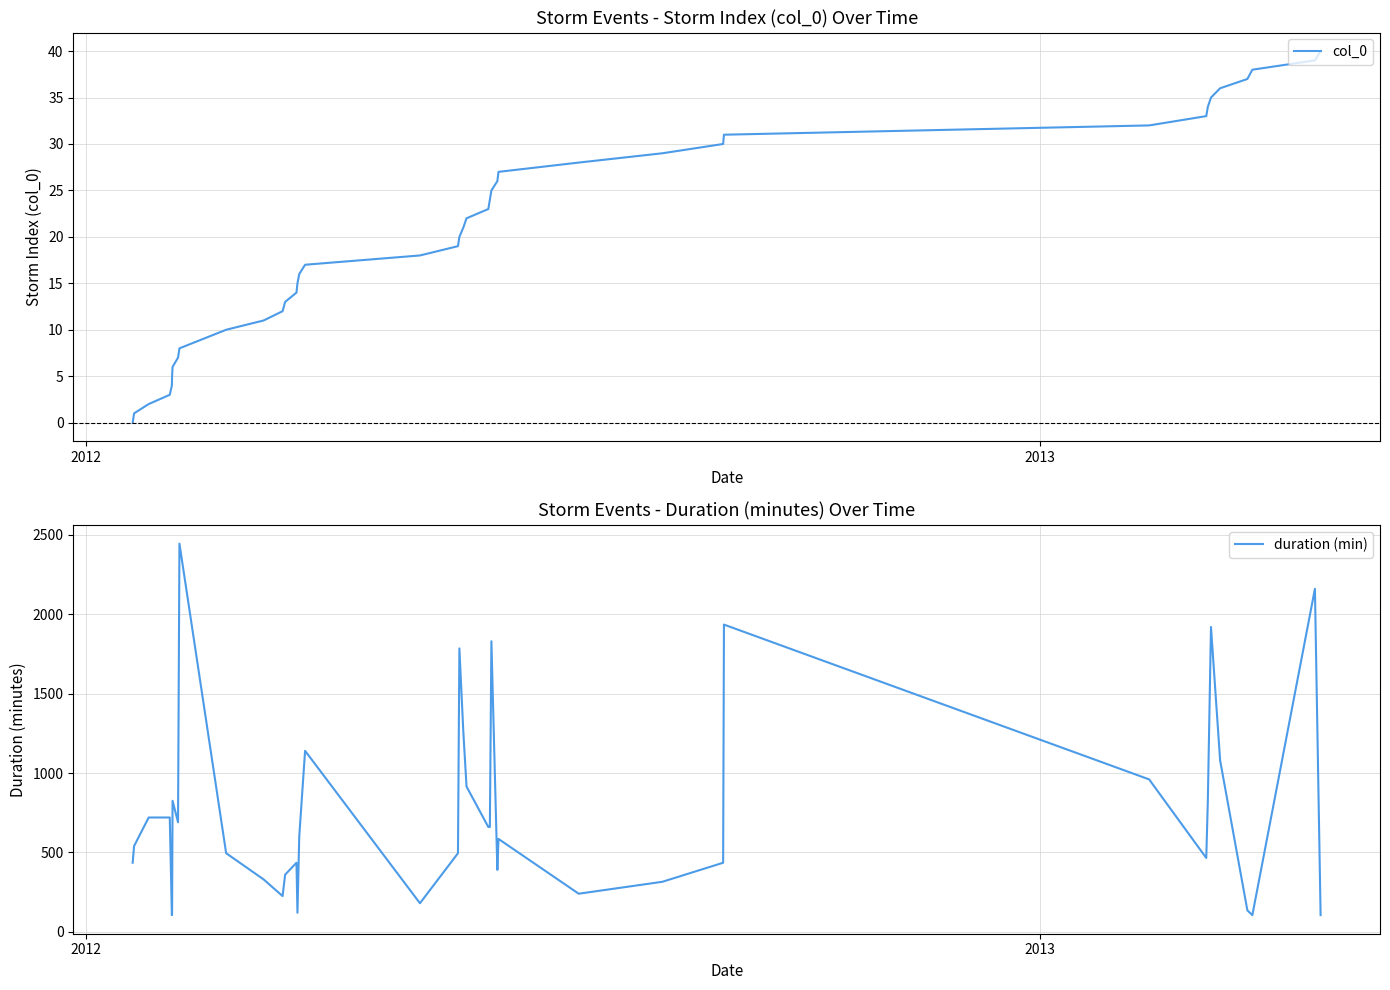

Count the number of categories in the chart.

40